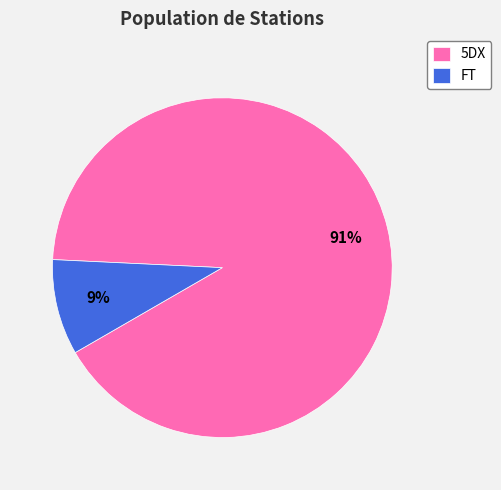

Combined, do FT and 5DX account for over 50%?

Yes